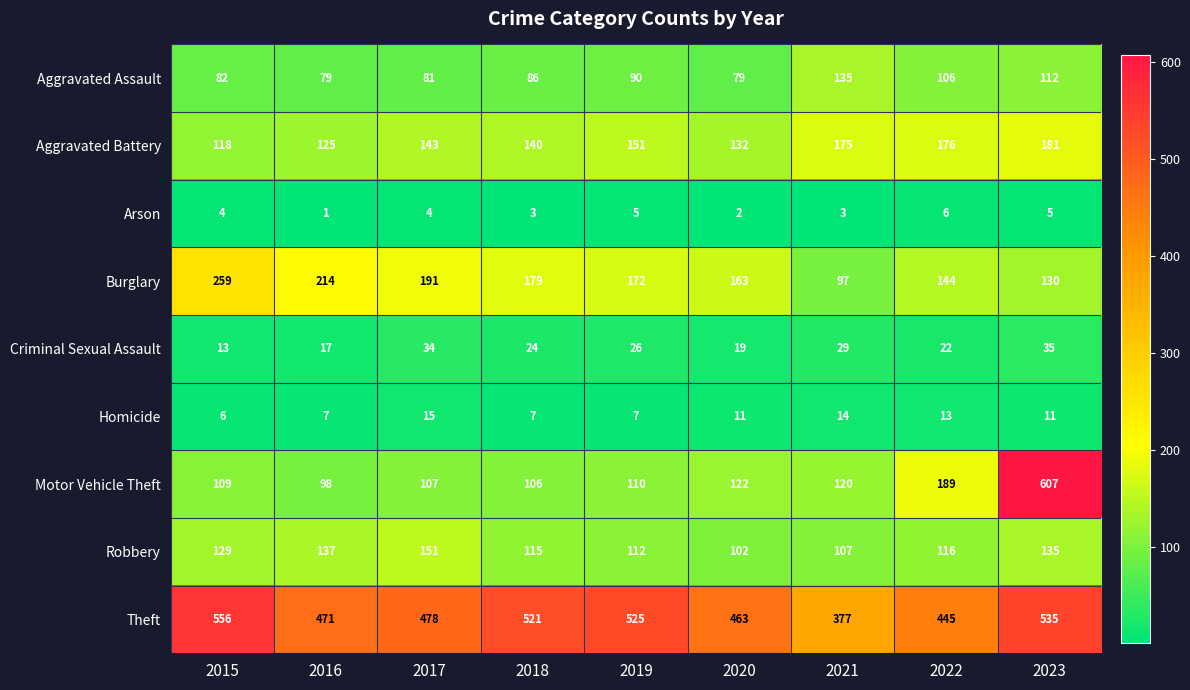

What is the minimum value shown in the chart?

1